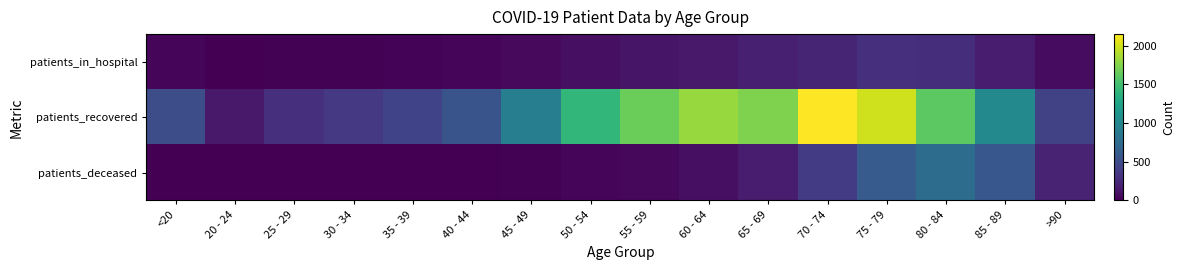

Which has a higher value, 30 - 34 or <20?

<20